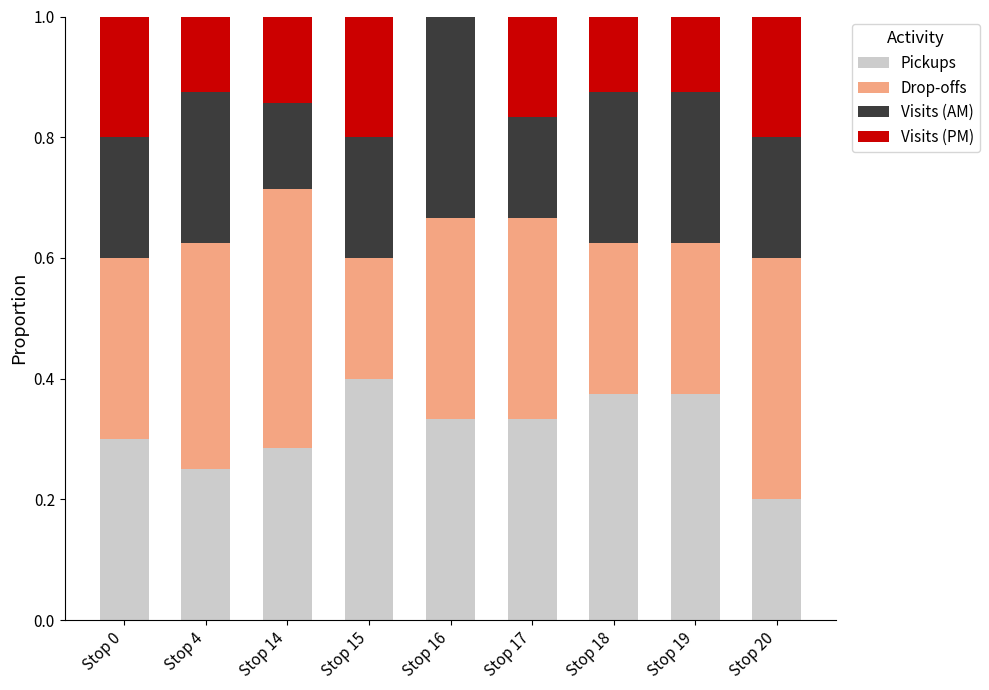

What is the total value across all series at Stop 4?

1.0